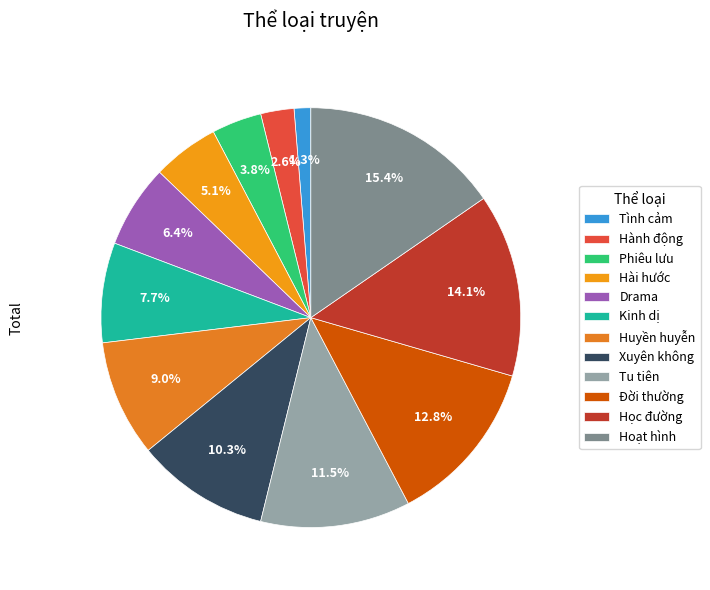

Approximately how many times larger is the value at Học đường compared to Xuyên không?

1.4